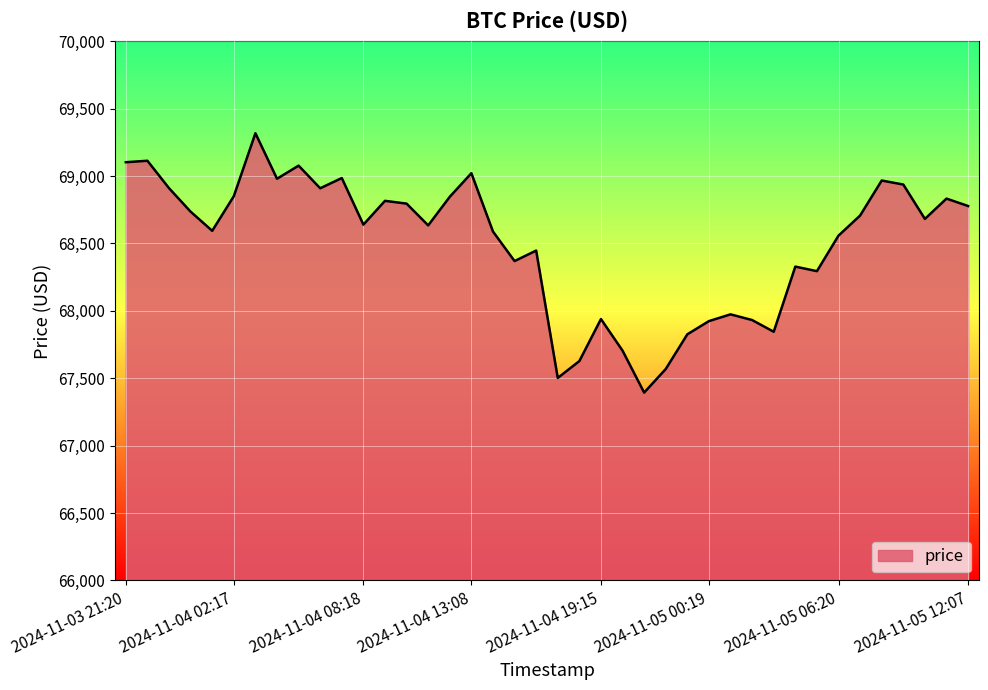

What is the smallest value displayed?

67393.8